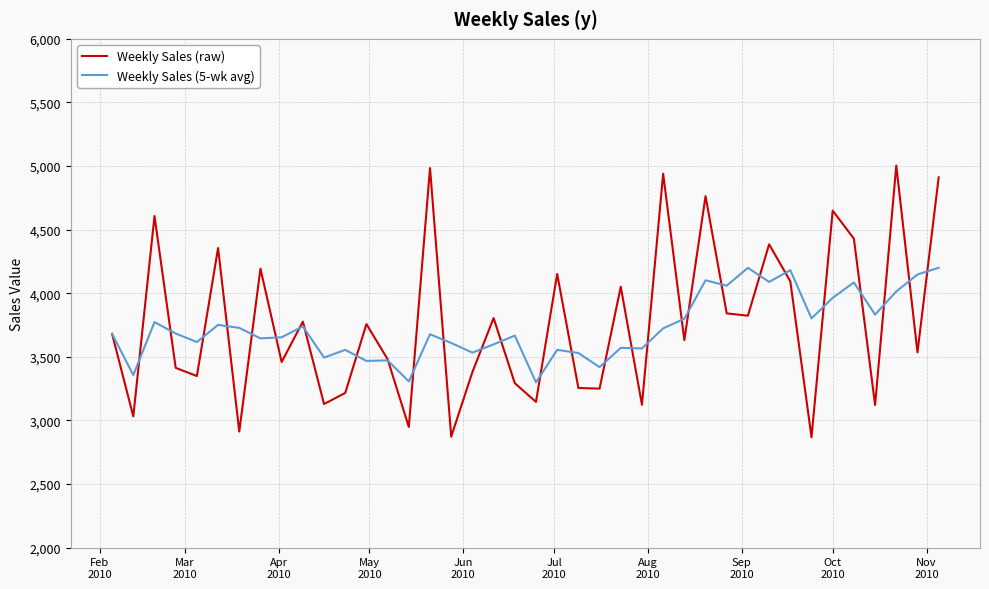

What is the smallest value displayed?

2867.7